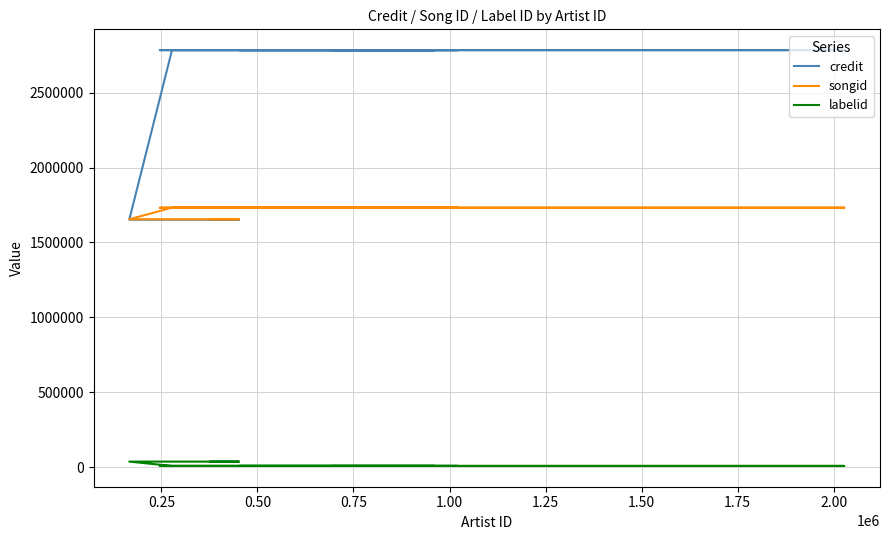

List the series in order of their overall mean, lowest first.

labelid, songid, credit